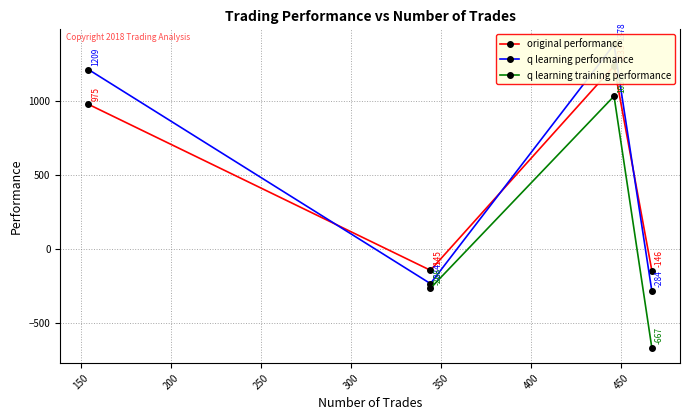

How many negative values does the original performance series have?

2